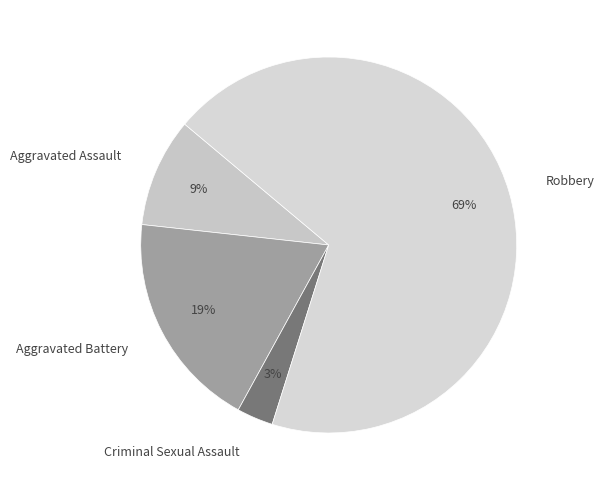

To the nearest percent, what percentage of the pie is Criminal Sexual Assault?

3%